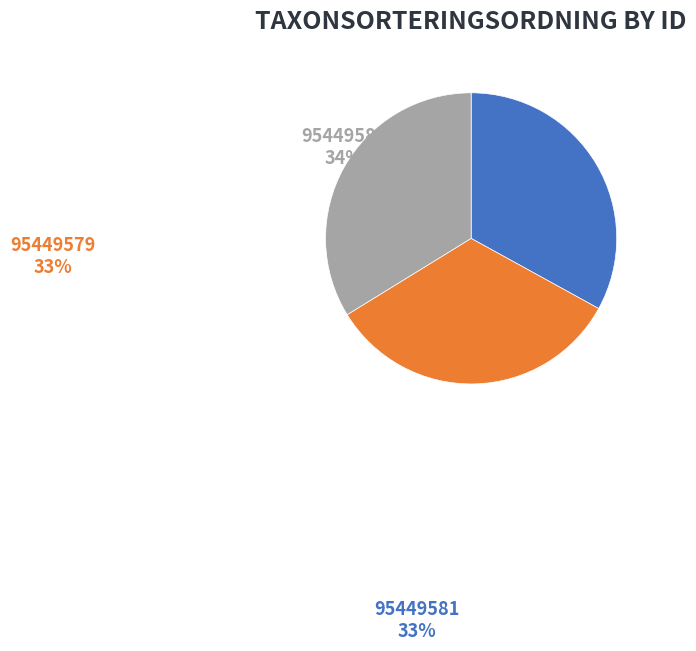

To the nearest percent, what portion does 95449581 represent?

33%